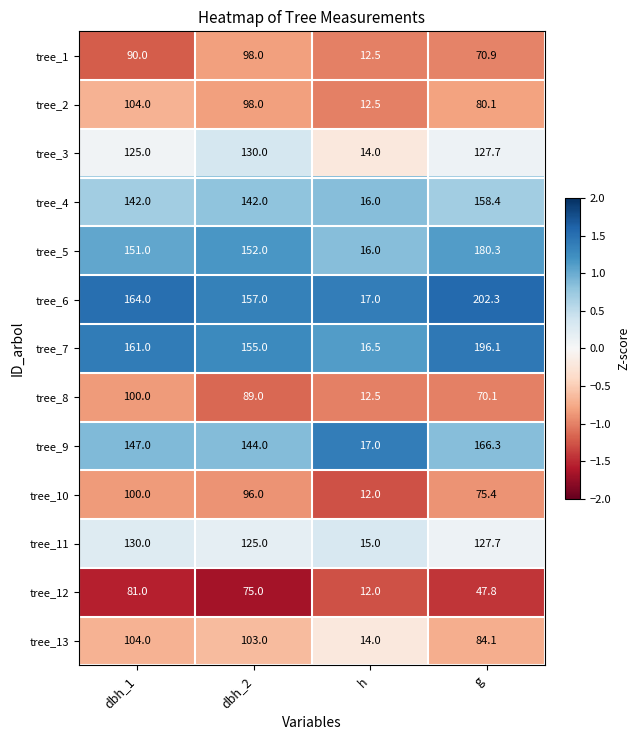

What is the difference between the tree_5 values at h and g?

164.3